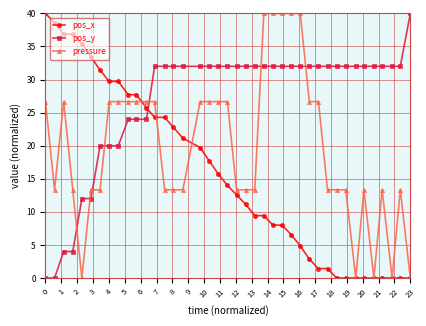

Reading right to left, list all the values displayed in this chart.

pos_x: 0.0	0.0	0.0	0.0	0.0	0.0	0.0	0.0	0.0	1.4	1.4	2.9	4.9	6.6	8.0	8.0	9.4	9.4	11.1	12.6	14.0	15.7	17.7	19.7	21.1	22.9	24.3	24.3	25.7	27.7	27.7	29.7	29.7	31.4	33.4	35.4	36.9	36.9	38.6	40.0
pos_y: 40.0	32.0	32.0	32.0	32.0	32.0	32.0	32.0	32.0	32.0	32.0	32.0	32.0	32.0	32.0	32.0	32.0	32.0	32.0	32.0	32.0	32.0	32.0	32.0	32.0	32.0	32.0	32.0	24.0	24.0	24.0	20.0	20.0	20.0	12.0	12.0	4.0	4.0	0.0	0.0
pressure: 0.0	13.3	0.0	13.3	0.0	13.3	0.0	13.3	13.3	13.3	26.7	26.7	40.0	40.0	40.0	40.0	40.0	13.3	13.3	13.3	26.7	26.7	26.7	26.7	13.3	13.3	13.3	26.7	26.7	26.7	26.7	26.7	26.7	13.3	13.3	0.0	13.3	26.7	13.3	26.7